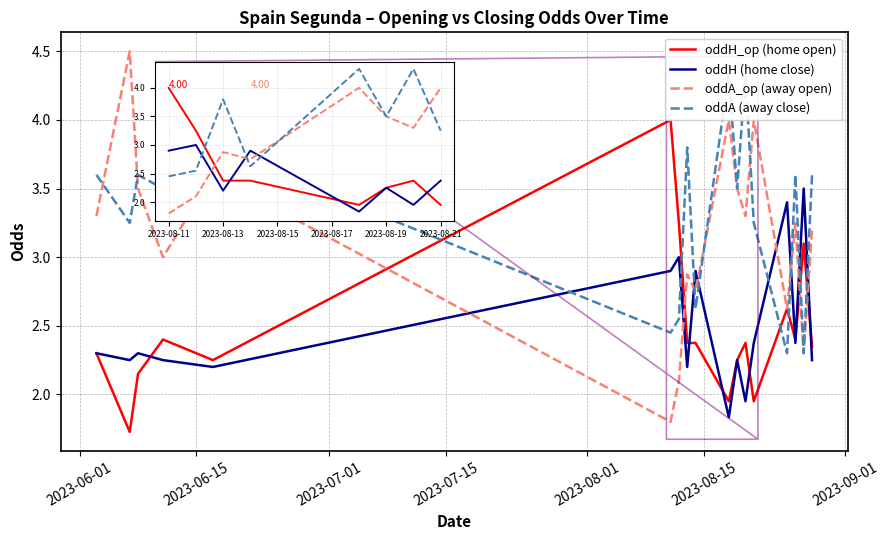

Between 2023-09-01 and 16, which series saw the biggest shift?

oddA_op (away open)